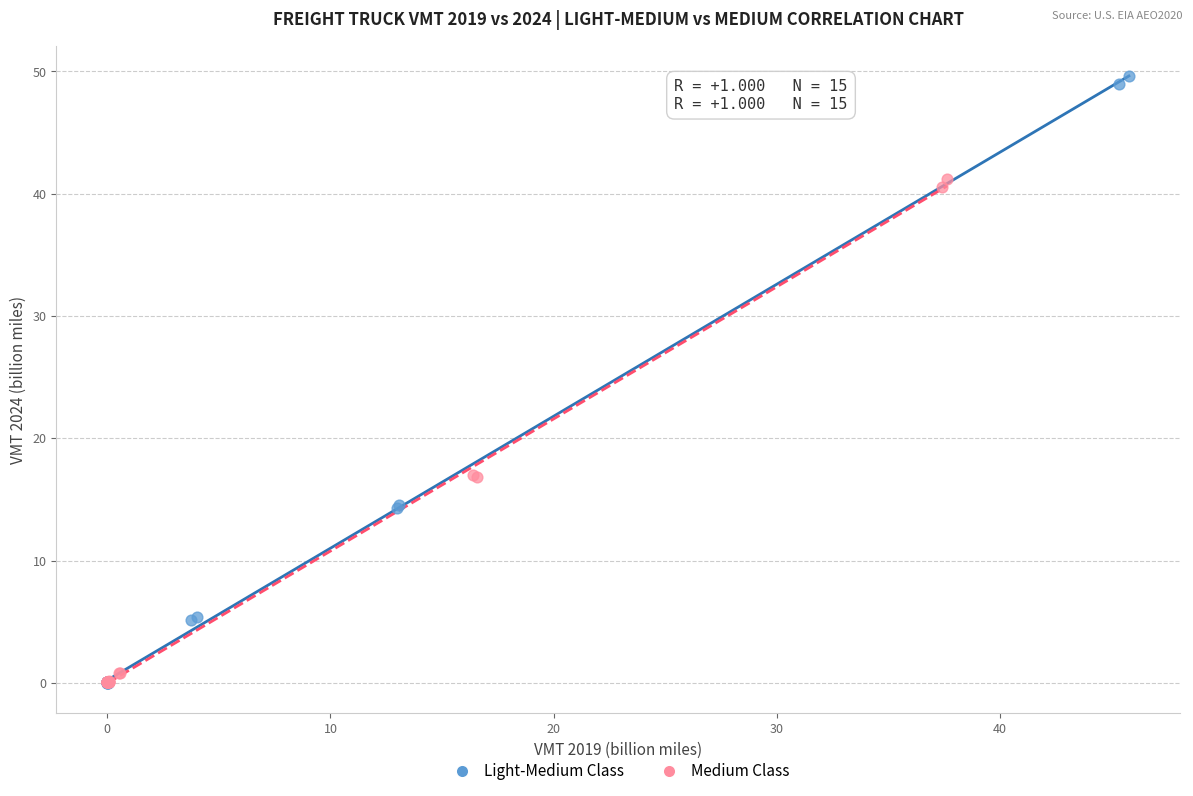

Which series has the widest spread of Y values?

Light-Medium Class